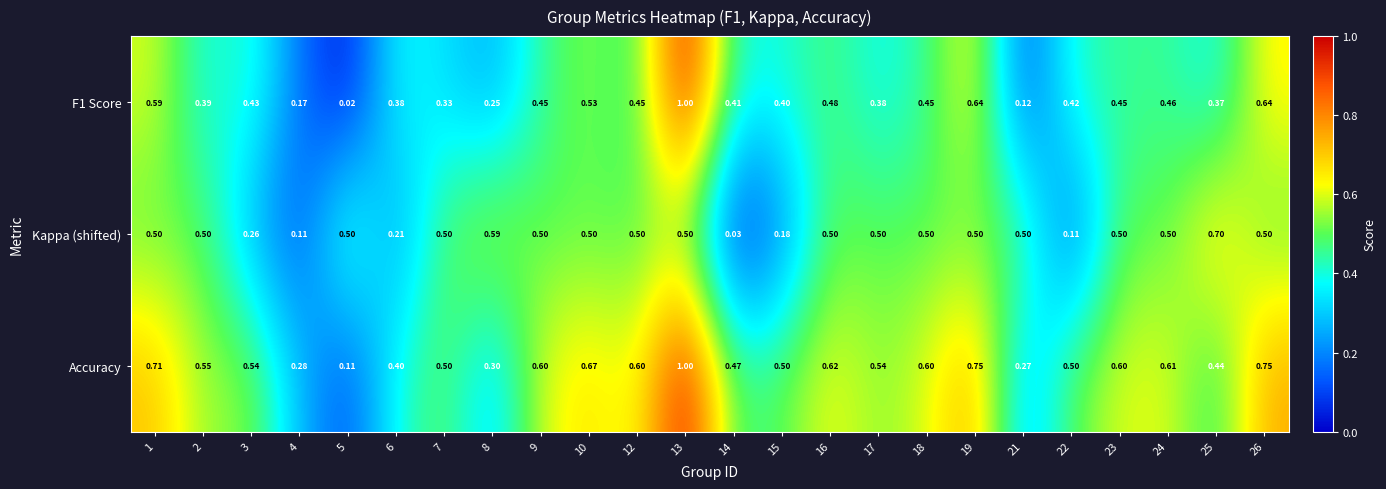

Which series has the largest total across all categories?

Accuracy